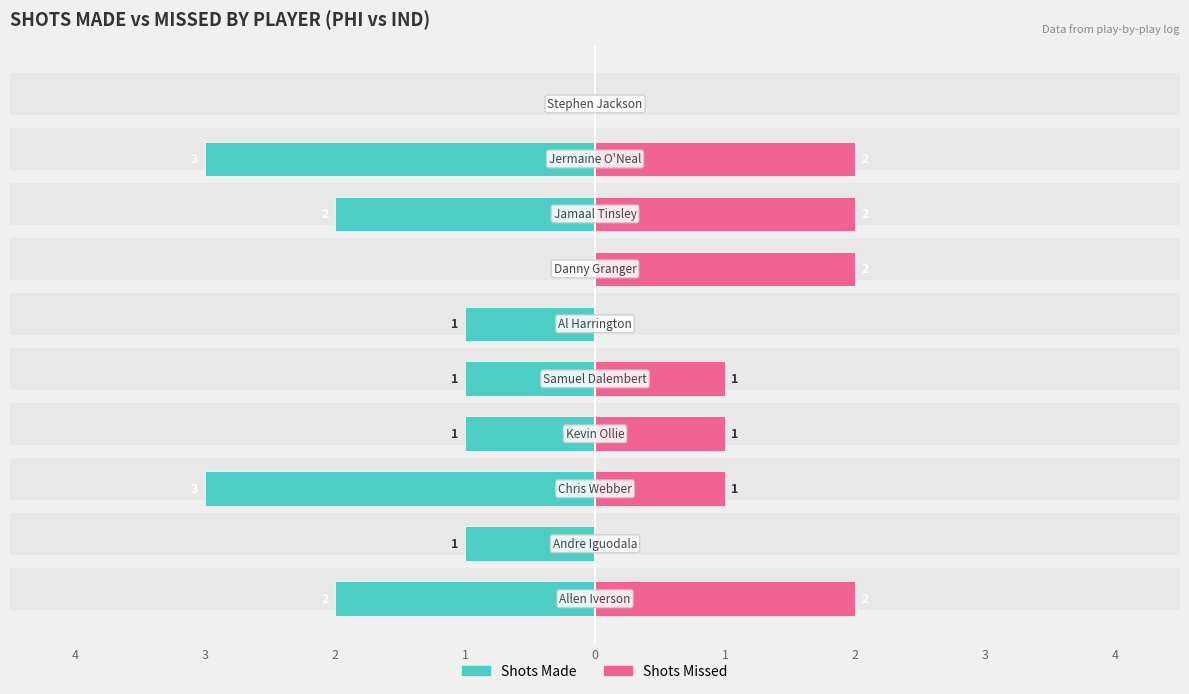

How many groups of bars are there?

10